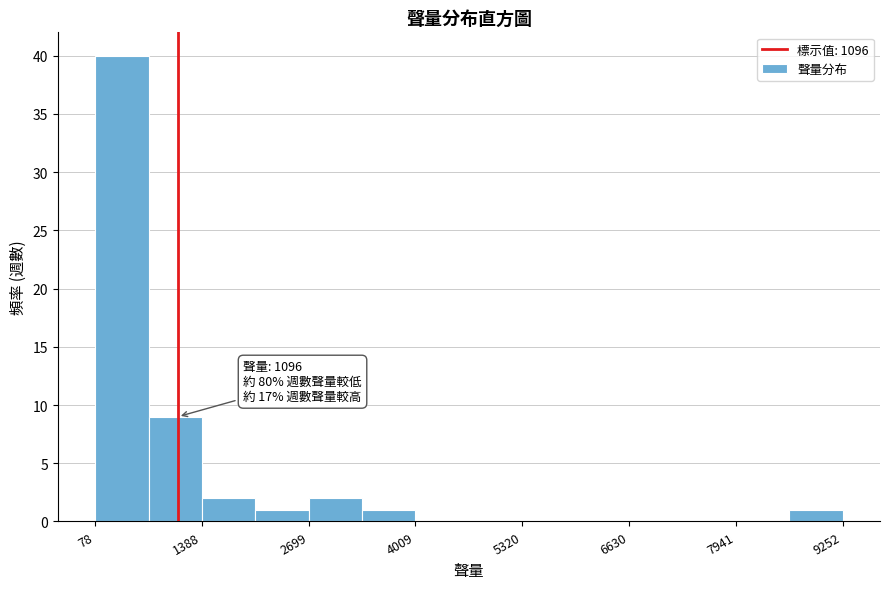

Read against the x-axis, roughly where is the centre of the tallest bar?

400